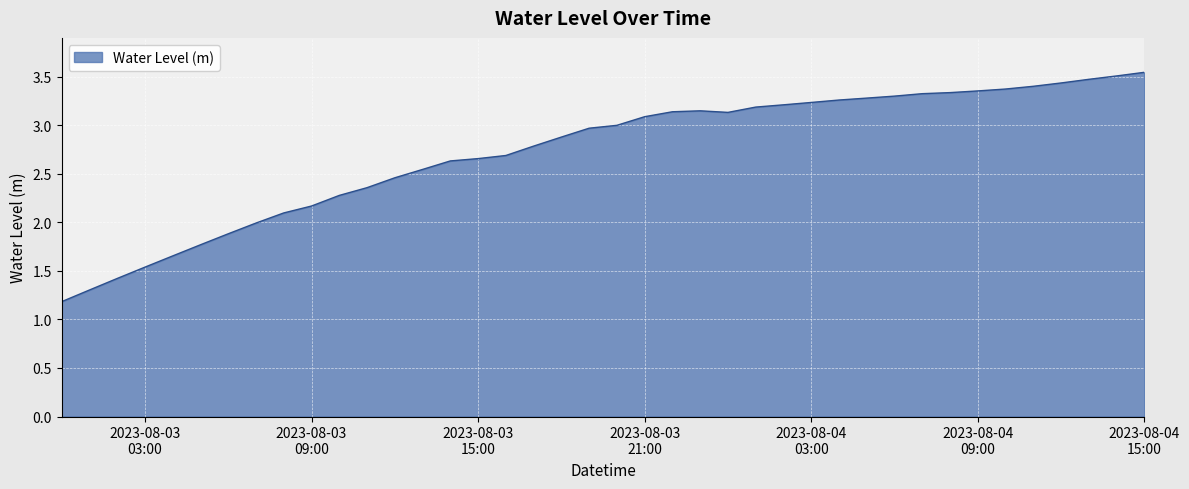

What is the smallest value displayed?

1.2